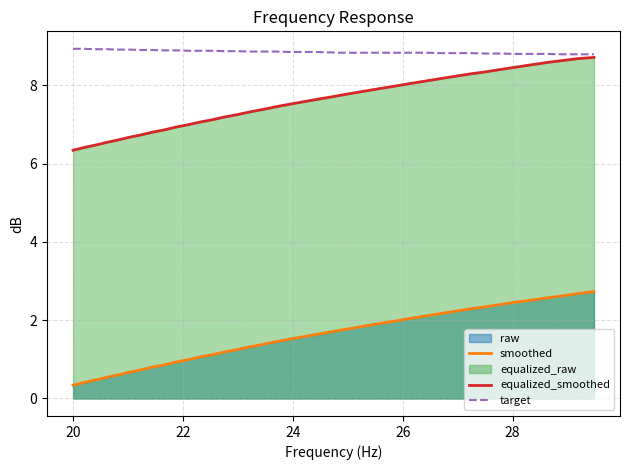

True or false: equalized_smoothed and smoothed cross at least once.

False